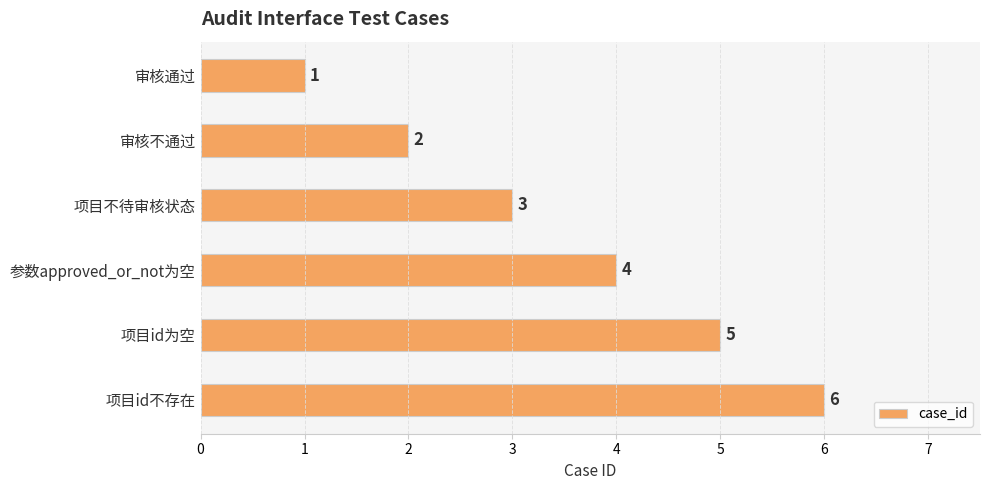

Does the chart contain any negative values?

No